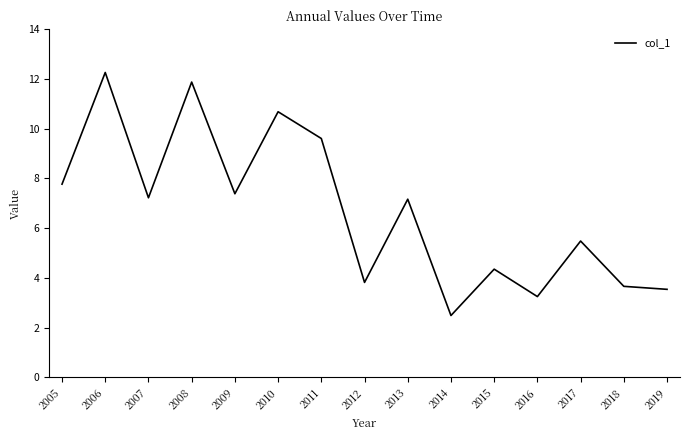

At which label does the data first exceed 7?

2005